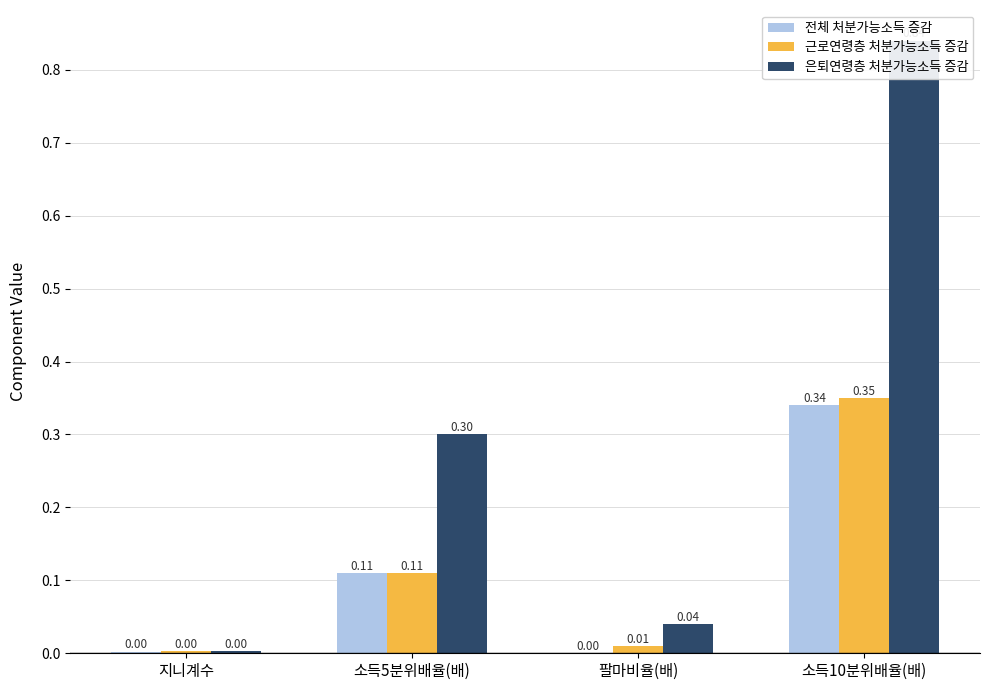

The value of 은퇴연령층 처분가능소득 증감 at 팔마비율(배) is 0.1. True or false?

False